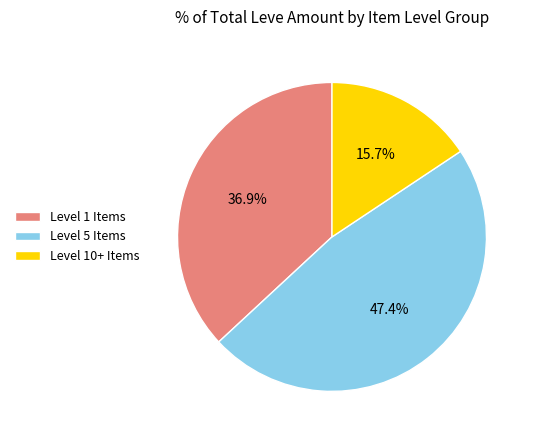

Which category has the smallest portion of the pie?

Level 10+ Items